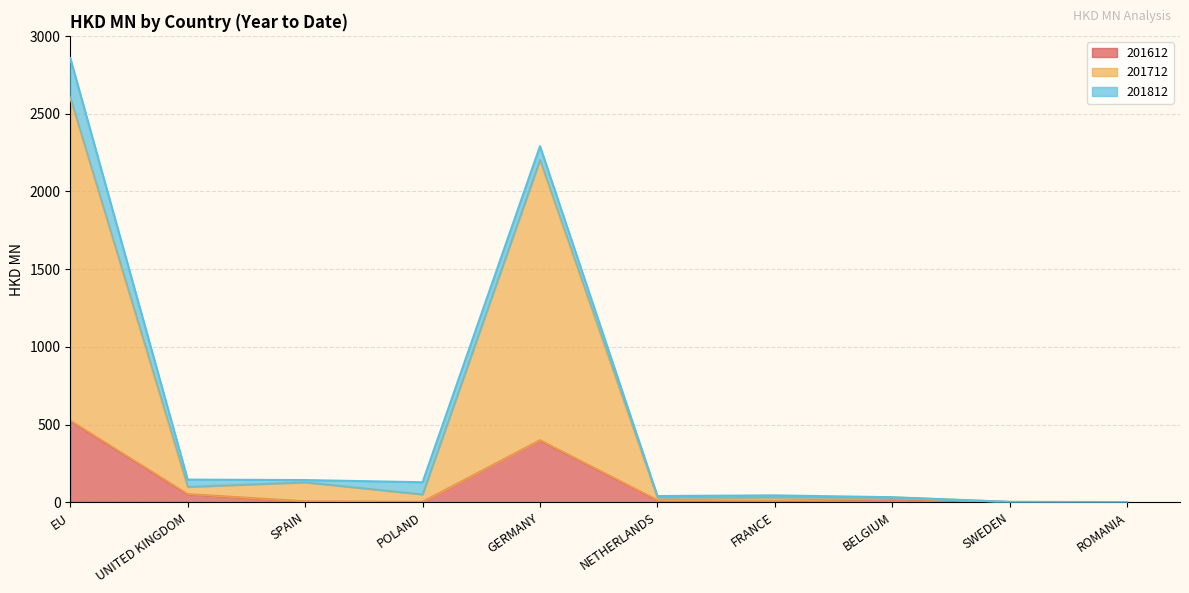

Which category has the highest value in the 201612 series?

EU